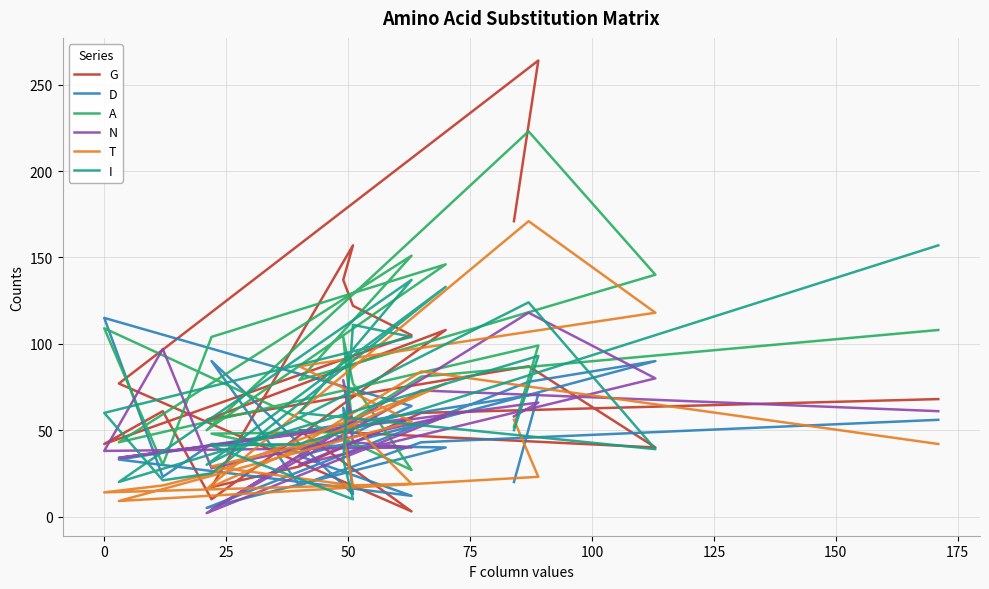

How many values in the T series are below 42?

10